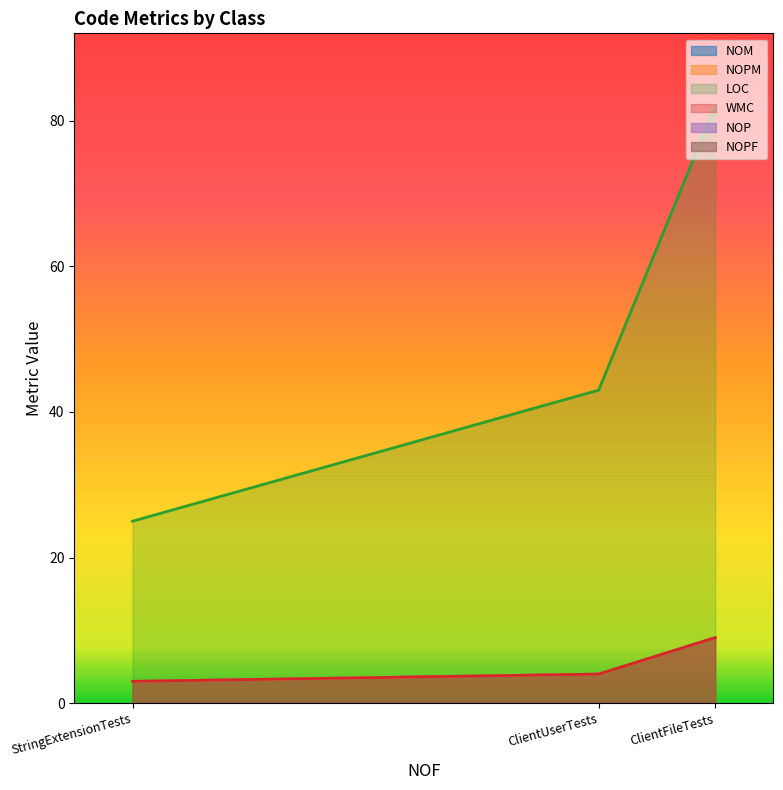

What is the value of the NOM point at the 1st from the left?

9